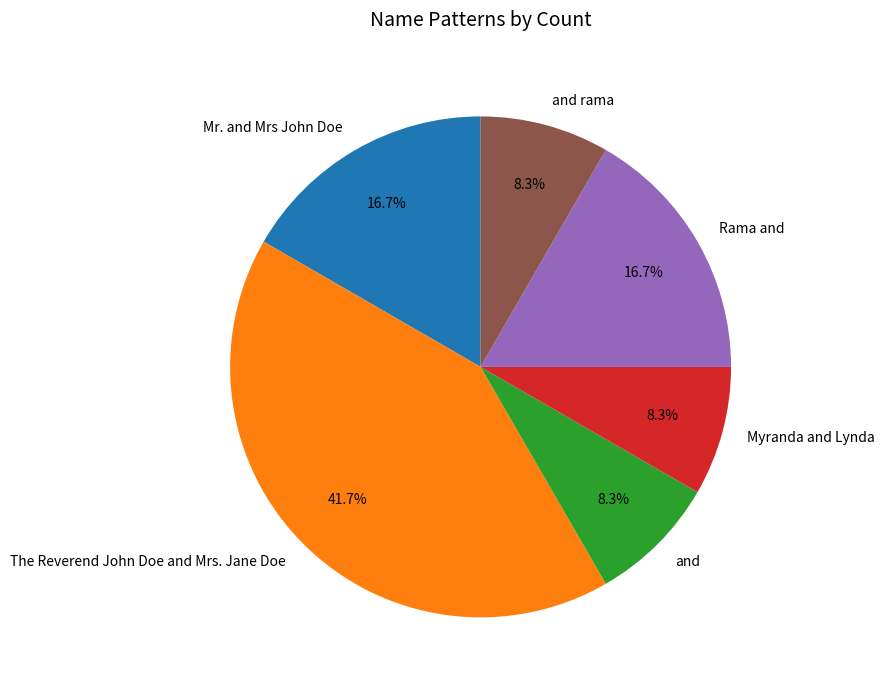

Does Myranda and Lynda account for over 50% of the chart?

No